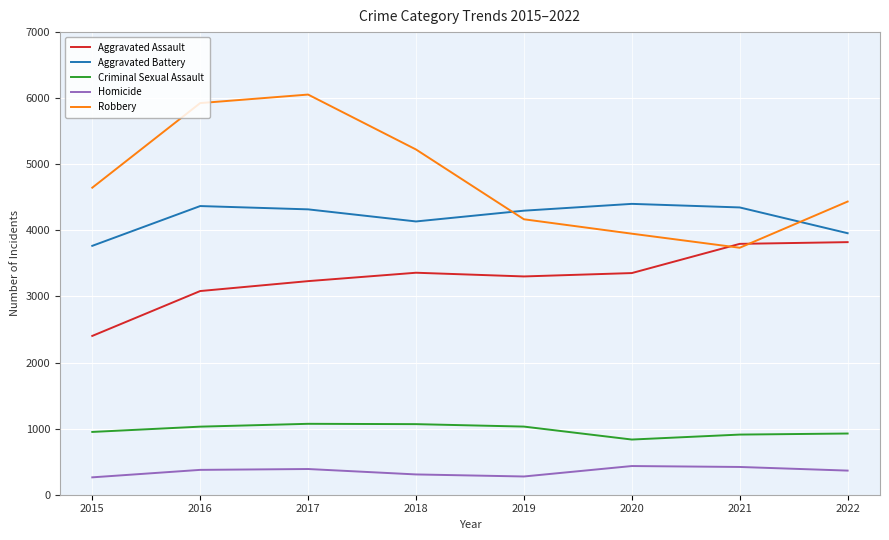

Which series has the widest spread of values?

Robbery